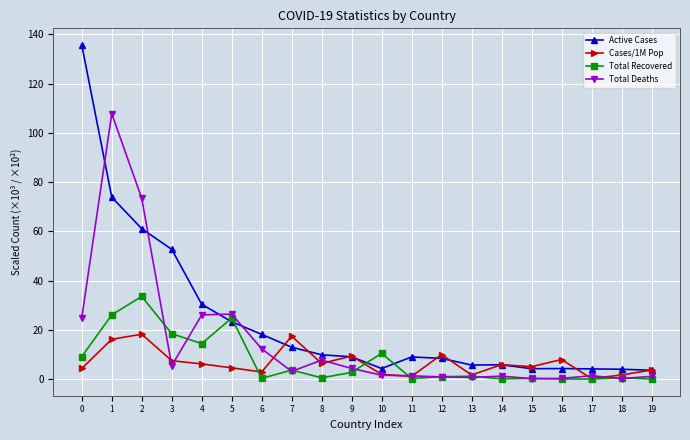

At how many categories does at least one series exceed 98?

2